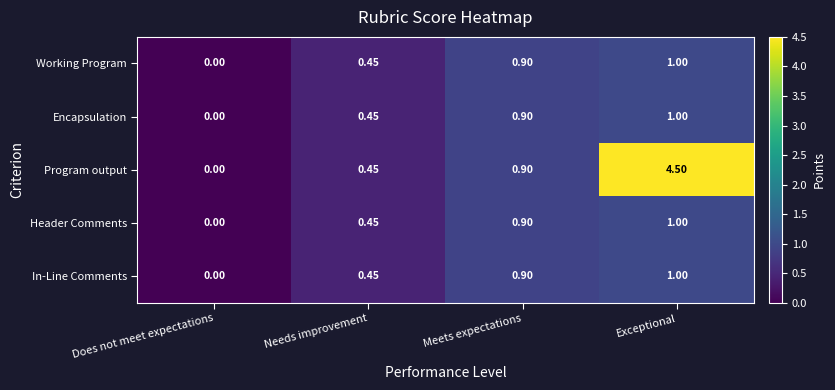

What is the total value across all series at Exceptional?

8.5